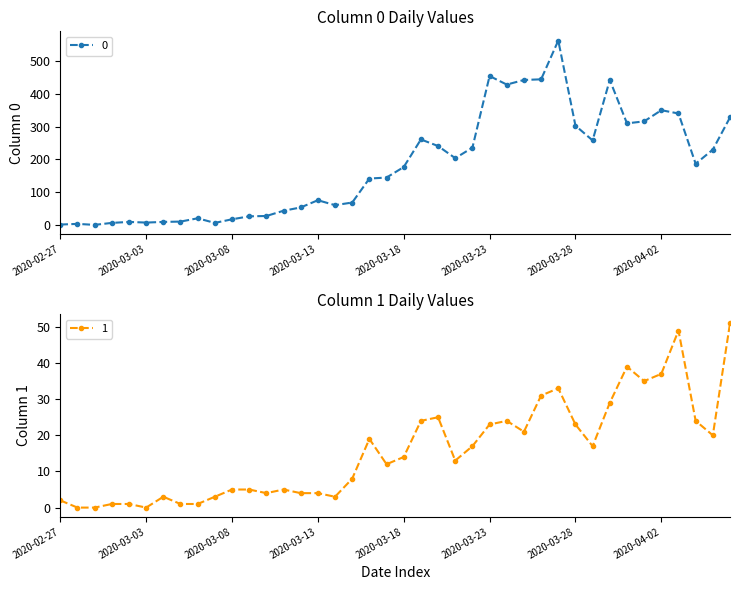

Reading left to right, what are all the values shown in this chart?

0: 2020-02-27=2	2020-02-28=4	2020-02-29=1	2020-03-01=7	2020-03-02=10	2020-03-03=8	2020-03-04=10	2020-03-05=11	2020-03-06=21	2020-03-07=7	2020-03-08=18	2020-03-09=27	2020-03-10=28	2020-03-11=44	2020-03-12=54	2020-03-13=76	2020-03-14=61	2020-03-15=69	2020-03-16=142	2020-03-17=145	2020-03-18=177	2020-03-19=261	2020-03-20=241	2020-03-21=204	2020-03-22=236	2020-03-23=454	2020-03-24=428	2020-03-25=442	2020-03-26=444	2020-03-27=562	2020-03-28=303	2020-03-29=258	2020-03-30=442	2020-03-31=310	2020-04-01=316	2020-04-02=350	2020-04-03=340	2020-04-04=187	2020-04-05=230	2020-04-06=328
1: 2020-02-27=2	2020-02-28=0	2020-02-29=0	2020-03-01=1	2020-03-02=1	2020-03-03=0	2020-03-04=3	2020-03-05=1	2020-03-06=1	2020-03-07=3	2020-03-08=5	2020-03-09=5	2020-03-10=4	2020-03-11=5	2020-03-12=4	2020-03-13=4	2020-03-14=3	2020-03-15=8	2020-03-16=19	2020-03-17=12	2020-03-18=14	2020-03-19=24	2020-03-20=25	2020-03-21=13	2020-03-22=17	2020-03-23=23	2020-03-24=24	2020-03-25=21	2020-03-26=31	2020-03-27=33	2020-03-28=23	2020-03-29=17	2020-03-30=29	2020-03-31=39	2020-04-01=35	2020-04-02=37	2020-04-03=49	2020-04-04=24	2020-04-05=20	2020-04-06=51